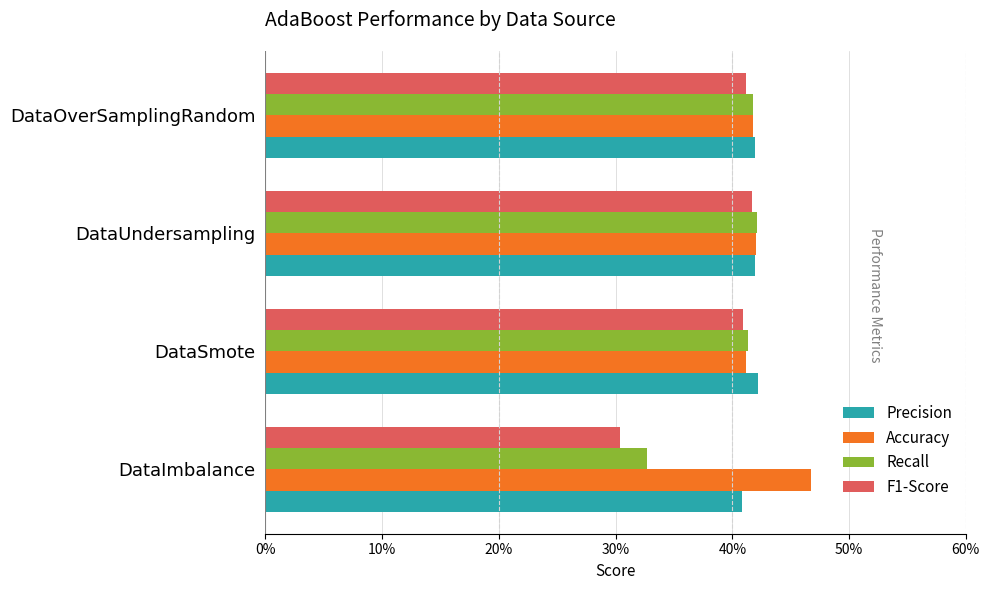

What is the minimum value shown in the chart?

0.3